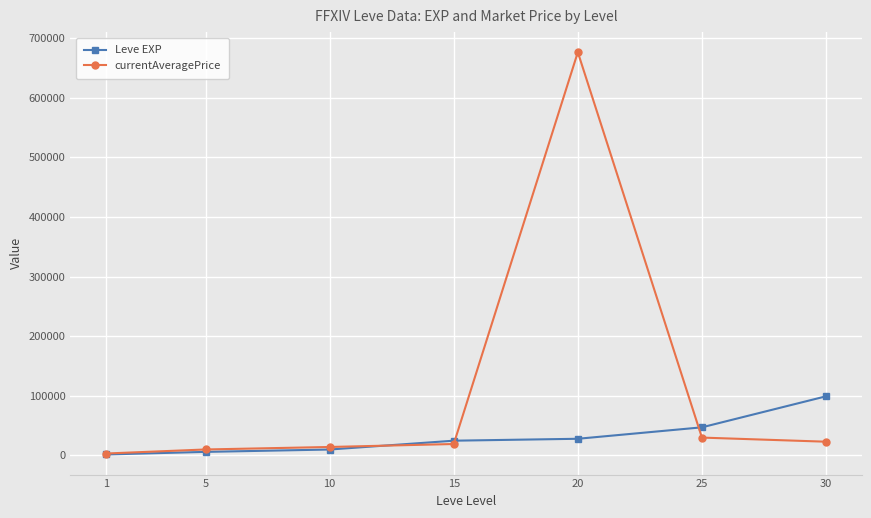

Does the chart display data point markers on the line(s)?

Yes